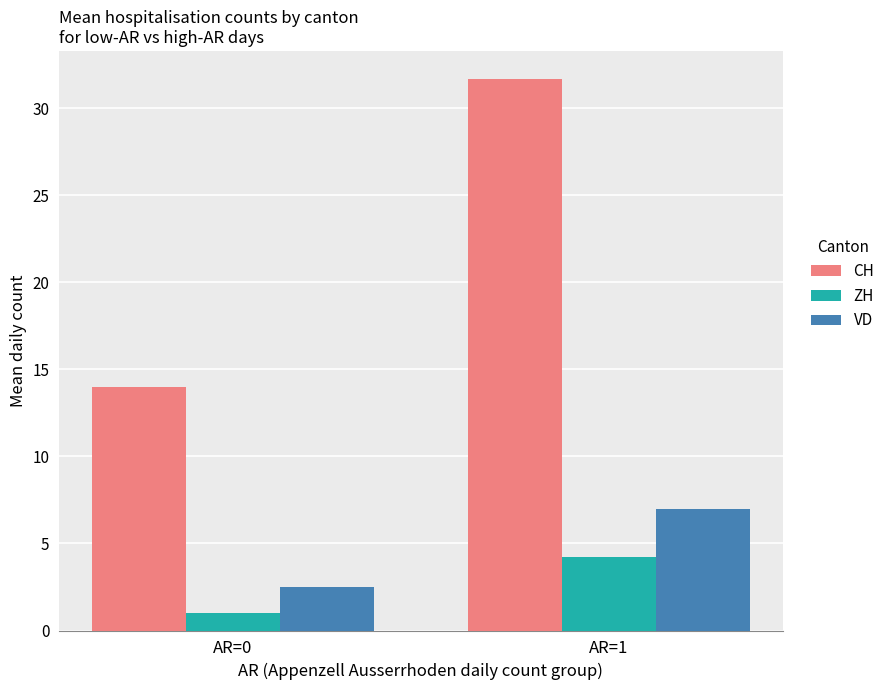

Reading left to right, what are all the values shown in this chart?

CH: 14.0	31.7
ZH: 1.0	4.2
VD: 2.5	7.0